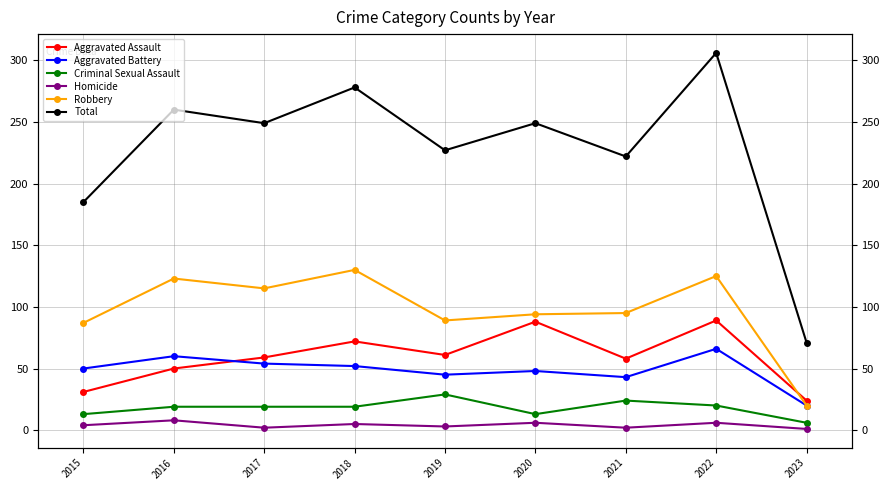

What is the approximate value of Aggravated Assault at 2017, to the nearest 10?

60